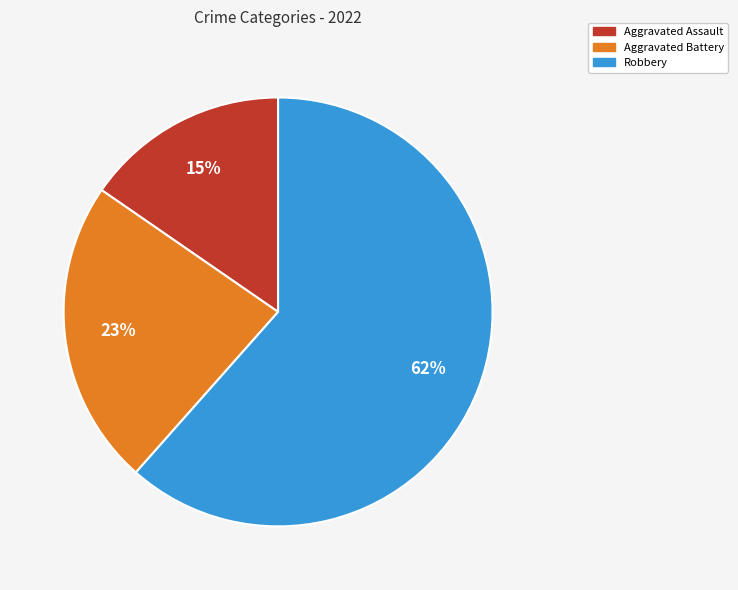

To the nearest percent, what is the average slice percentage?

33%